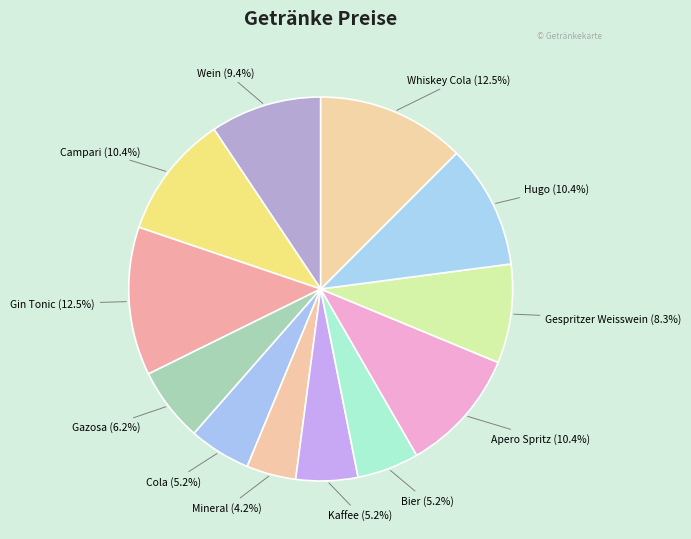

To the nearest percent, what portion does Apero Spritz represent?

10%